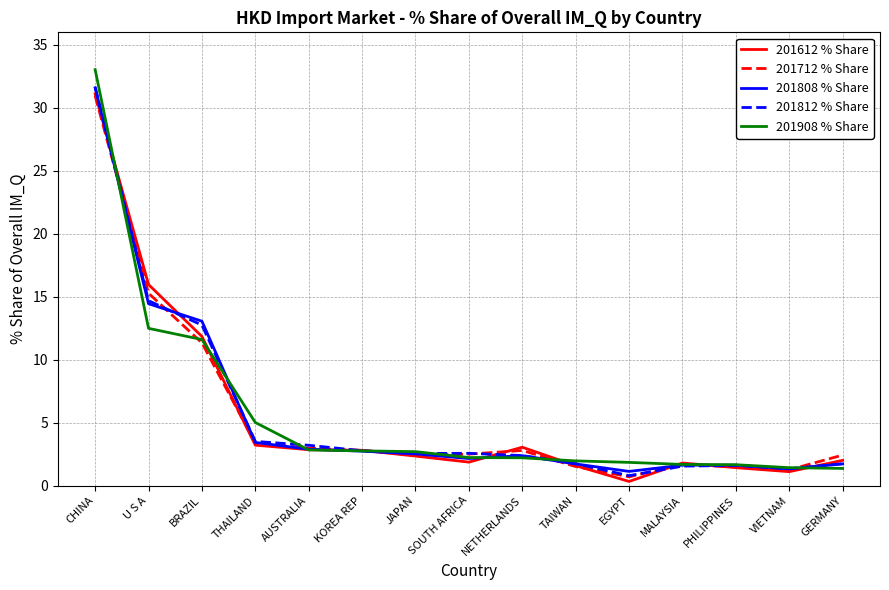

Where is 201612 % Share nearest to the value 15?

U S A